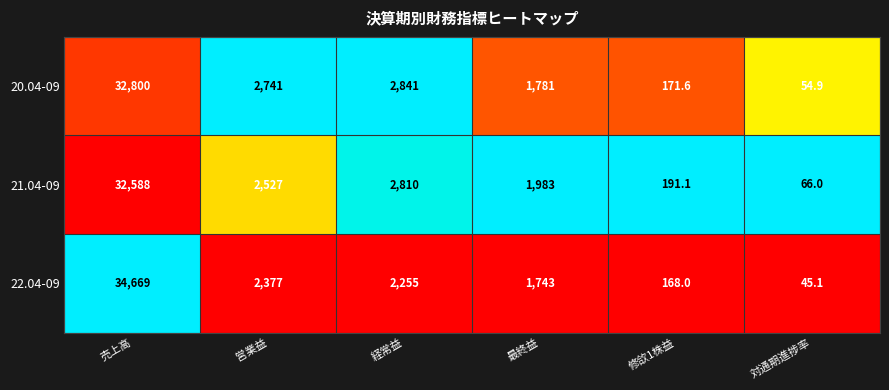

At 修欱1株益, list the series in order from smallest to largest.

22.04-09, 20.04-09, 21.04-09